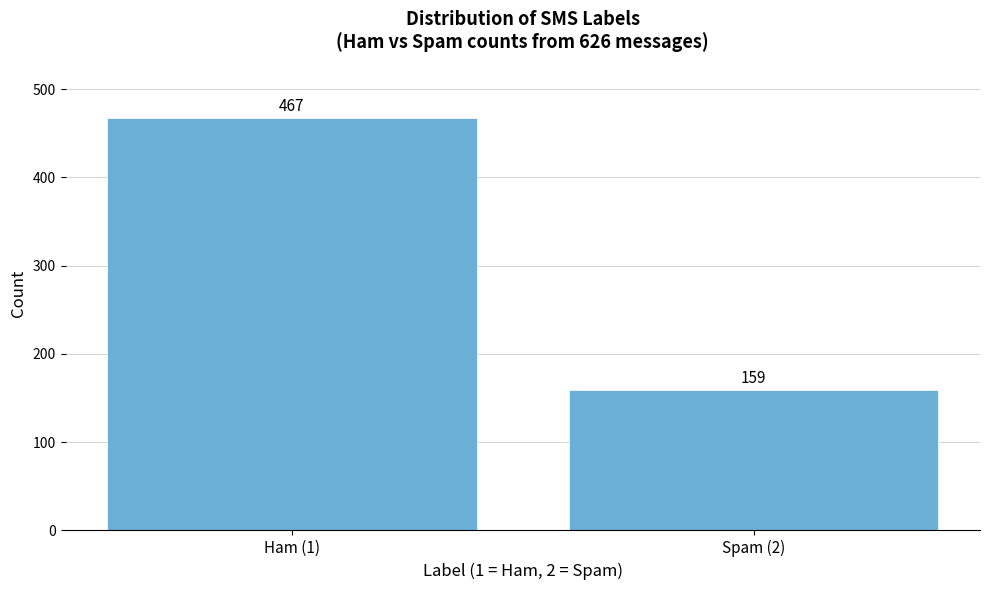

Reading left to right, transcribe all the data shown in this chart.

467	159